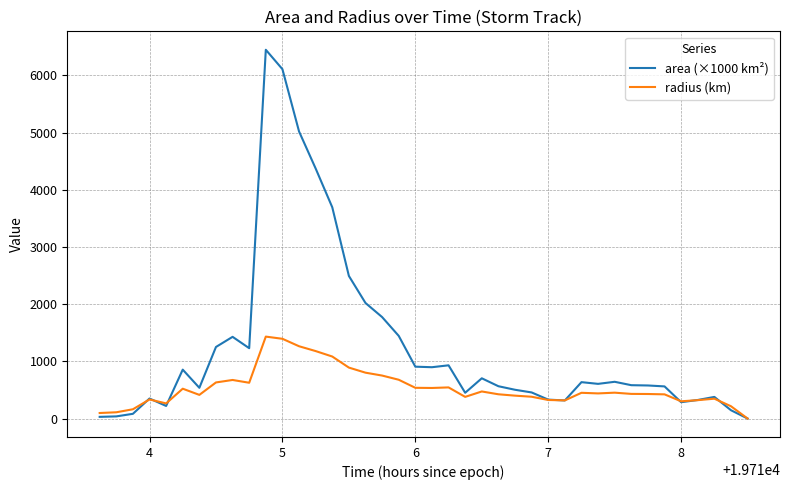

What is the greatest value displayed?

6448.8